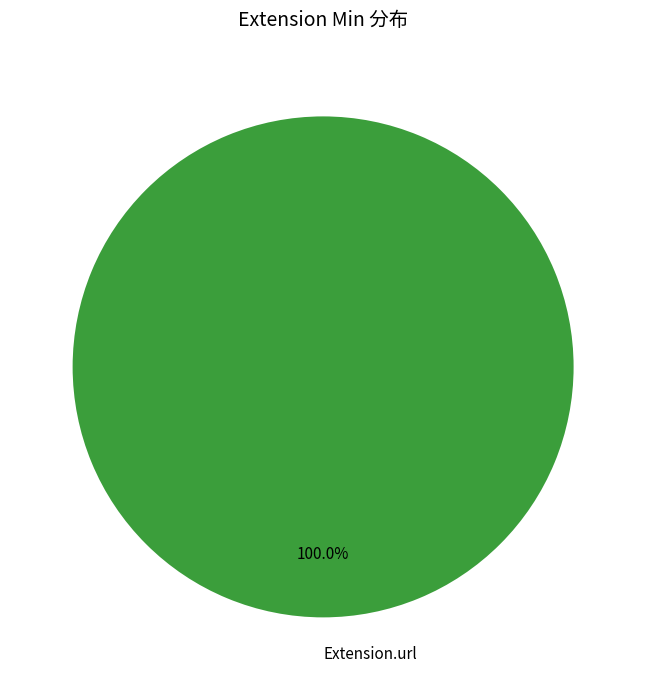

Rank the categories by value from highest to lowest.

Extension.url